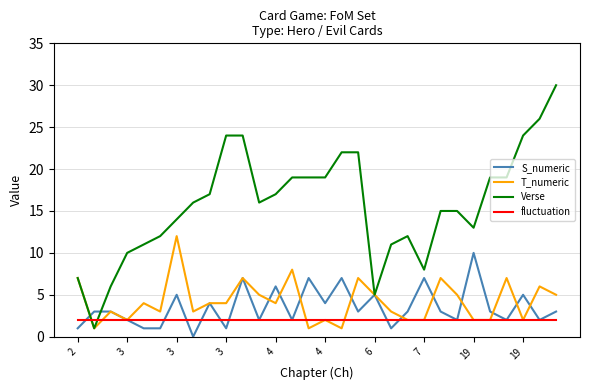

Which series has the largest range (max minus min)?

Verse